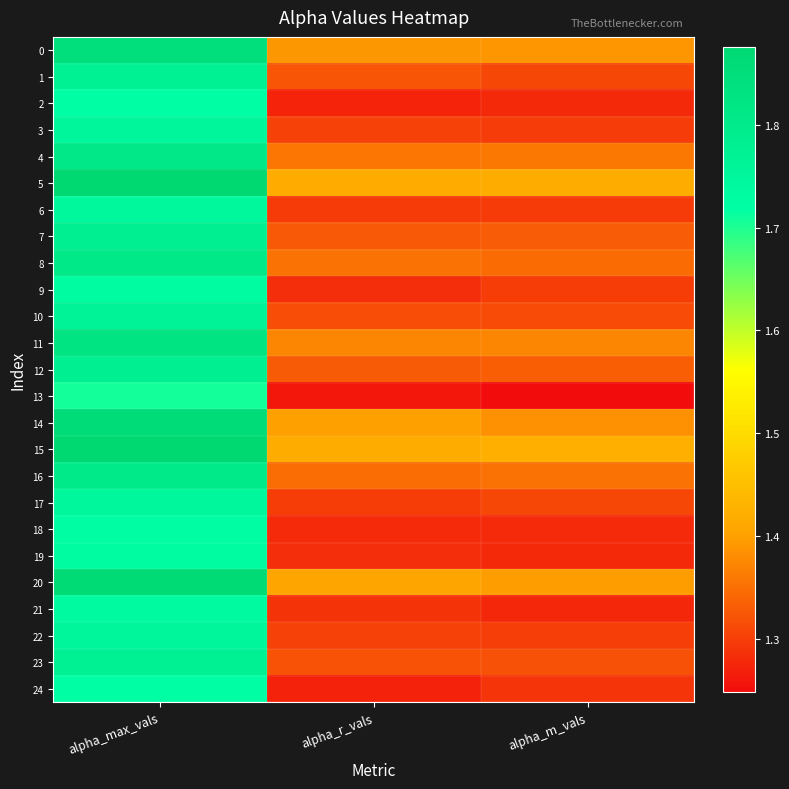

Reading right to left, what are all the values shown in this chart?

0: alpha_m_vals=1.4	alpha_r_vals=1.4	alpha_max_vals=1.8
1: alpha_m_vals=1.3	alpha_r_vals=1.3	alpha_max_vals=1.8
2: alpha_m_vals=1.3	alpha_r_vals=1.3	alpha_max_vals=1.7
3: alpha_m_vals=1.3	alpha_r_vals=1.3	alpha_max_vals=1.8
4: alpha_m_vals=1.4	alpha_r_vals=1.4	alpha_max_vals=1.8
5: alpha_m_vals=1.4	alpha_r_vals=1.4	alpha_max_vals=1.9
6: alpha_m_vals=1.3	alpha_r_vals=1.3	alpha_max_vals=1.7
7: alpha_m_vals=1.3	alpha_r_vals=1.3	alpha_max_vals=1.8
8: alpha_m_vals=1.3	alpha_r_vals=1.4	alpha_max_vals=1.8
9: alpha_m_vals=1.3	alpha_r_vals=1.3	alpha_max_vals=1.7
10: alpha_m_vals=1.3	alpha_r_vals=1.3	alpha_max_vals=1.8
11: alpha_m_vals=1.4	alpha_r_vals=1.4	alpha_max_vals=1.8
12: alpha_m_vals=1.3	alpha_r_vals=1.3	alpha_max_vals=1.8
13: alpha_m_vals=1.2	alpha_r_vals=1.3	alpha_max_vals=1.7
14: alpha_m_vals=1.4	alpha_r_vals=1.4	alpha_max_vals=1.9
15: alpha_m_vals=1.4	alpha_r_vals=1.4	alpha_max_vals=1.9
16: alpha_m_vals=1.4	alpha_r_vals=1.3	alpha_max_vals=1.8
17: alpha_m_vals=1.3	alpha_r_vals=1.3	alpha_max_vals=1.7
18: alpha_m_vals=1.3	alpha_r_vals=1.3	alpha_max_vals=1.7
19: alpha_m_vals=1.3	alpha_r_vals=1.3	alpha_max_vals=1.7
20: alpha_m_vals=1.4	alpha_r_vals=1.4	alpha_max_vals=1.9
21: alpha_m_vals=1.3	alpha_r_vals=1.3	alpha_max_vals=1.7
22: alpha_m_vals=1.3	alpha_r_vals=1.3	alpha_max_vals=1.8
23: alpha_m_vals=1.3	alpha_r_vals=1.3	alpha_max_vals=1.8
24: alpha_m_vals=1.3	alpha_r_vals=1.3	alpha_max_vals=1.7